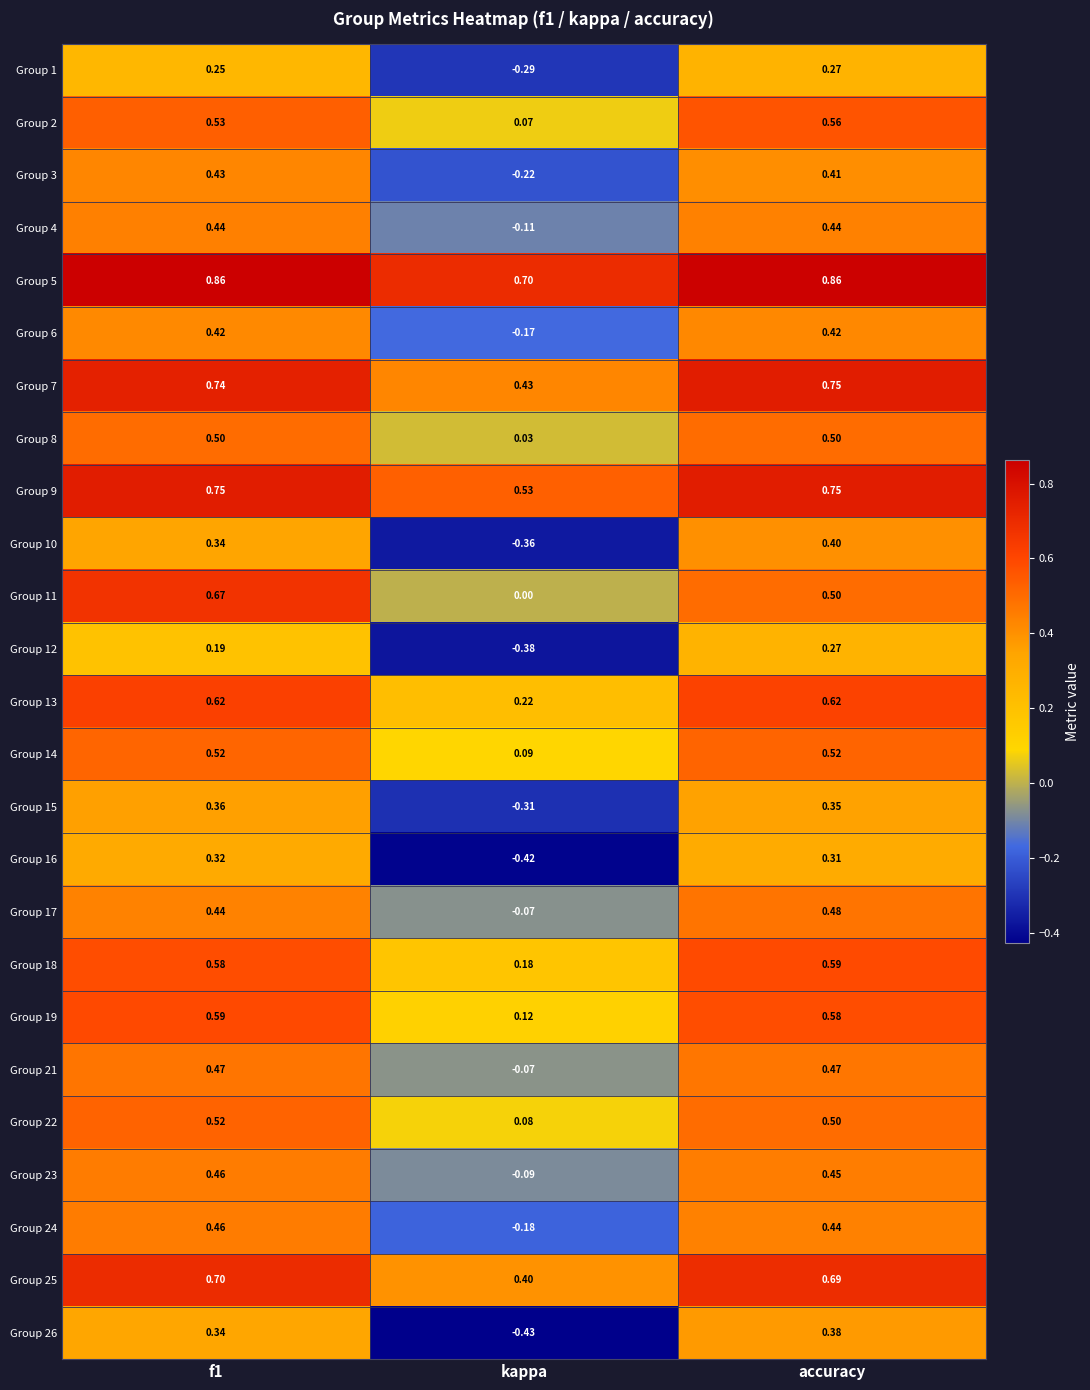

Which category has the lowest value in the Group 5 series?

kappa